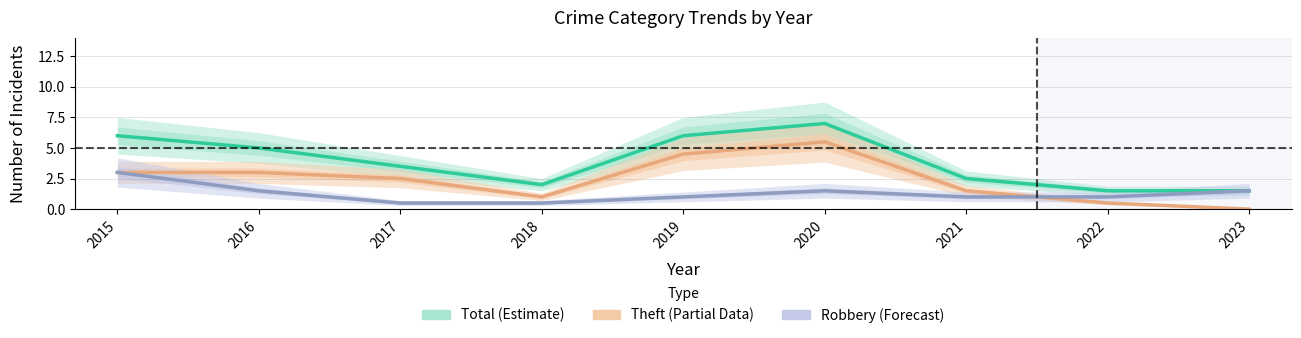

What is the value of the Theft (Partial Data) point at the 8th from the left?

0.5